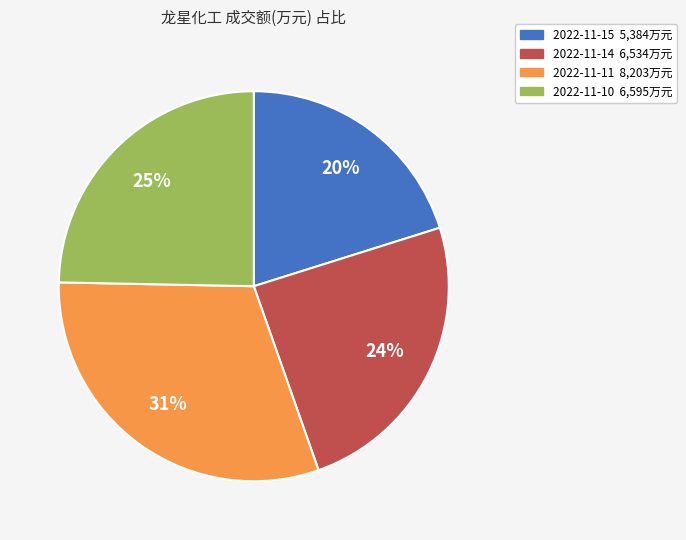

Is it true that 2022-11-11 is 31% of the pie?

True